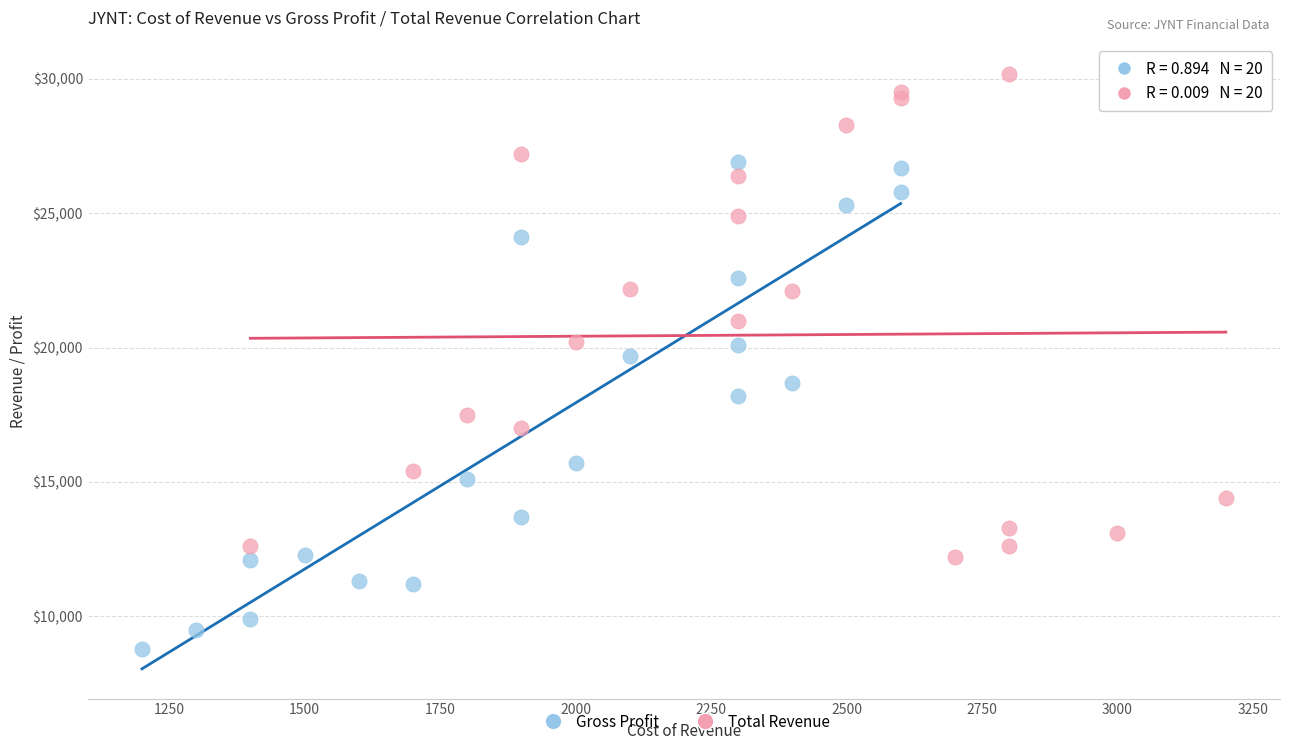

Which series contains the lowest Y value?

Gross Profit